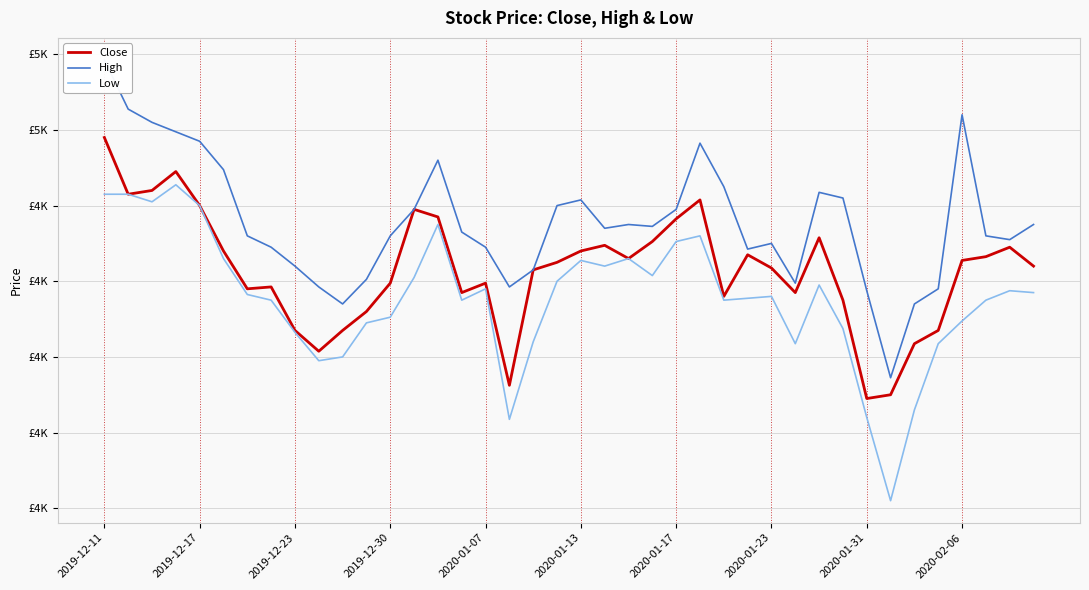

Between 19 and 23, which series saw the biggest shift?

Close